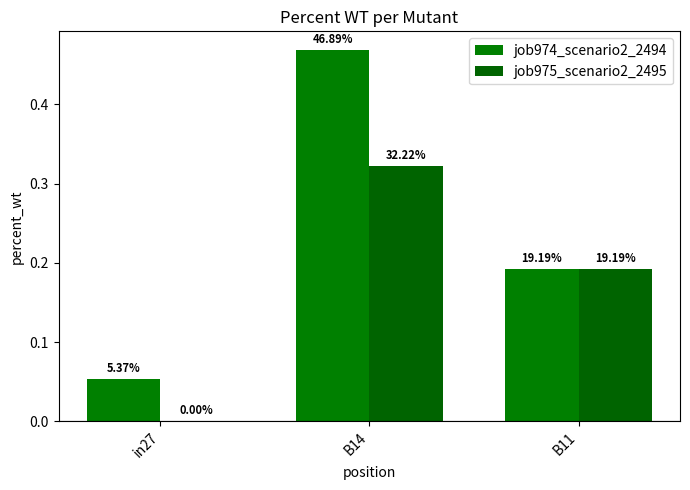

How many groups of bars are there?

3